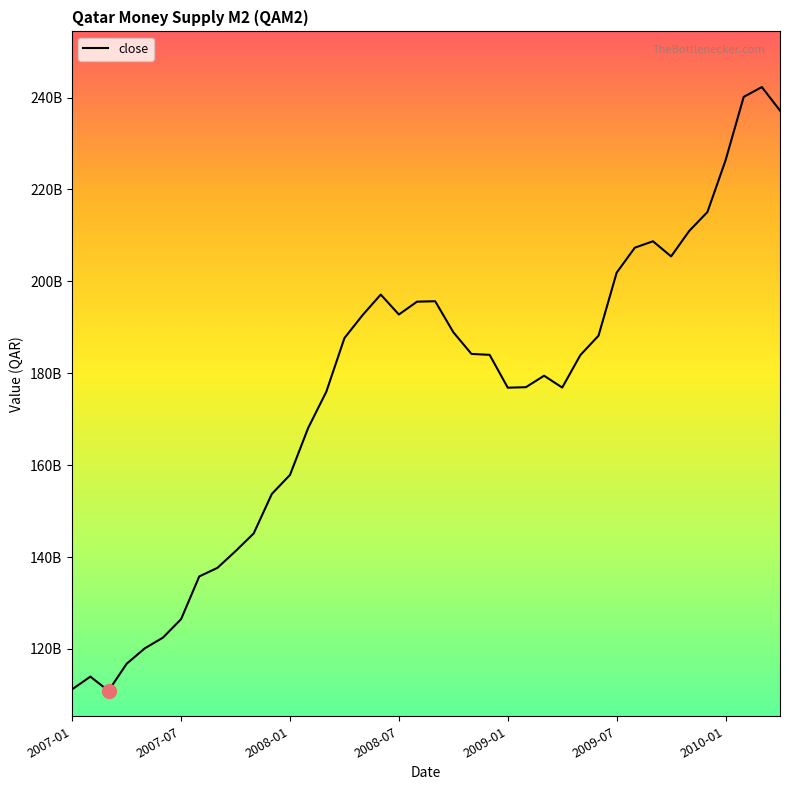

How many points are higher than both their immediate neighbors (excluding endpoints)?

6